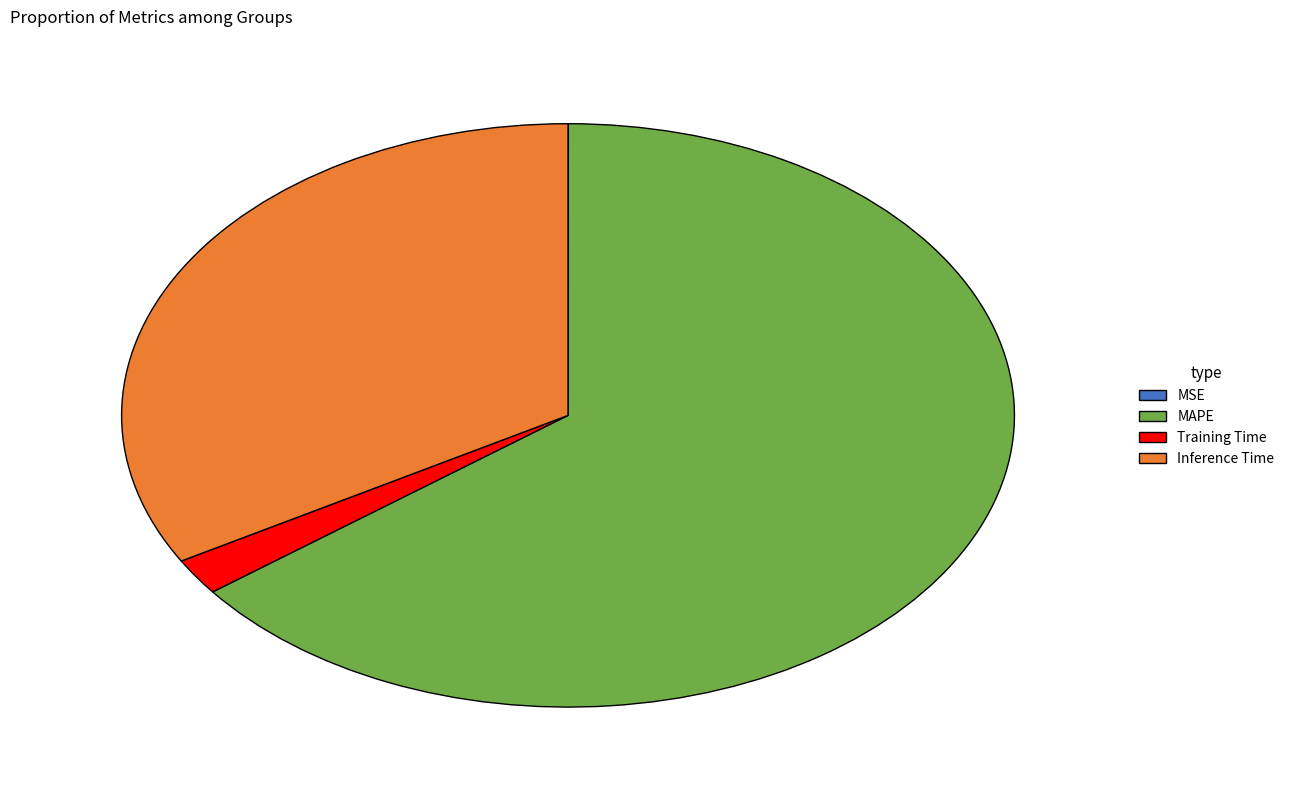

Does MAPE account for over 50% of the chart?

Yes